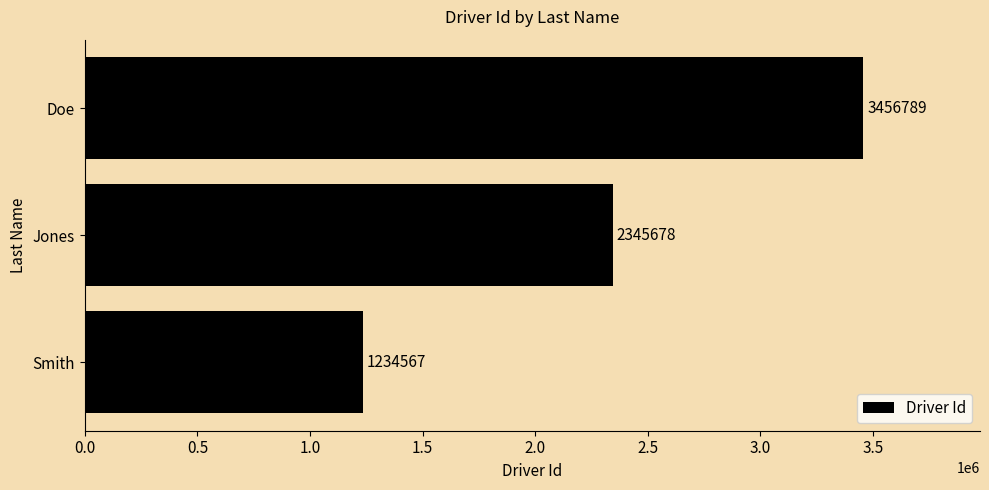

Count the number of data series in this chart.

1